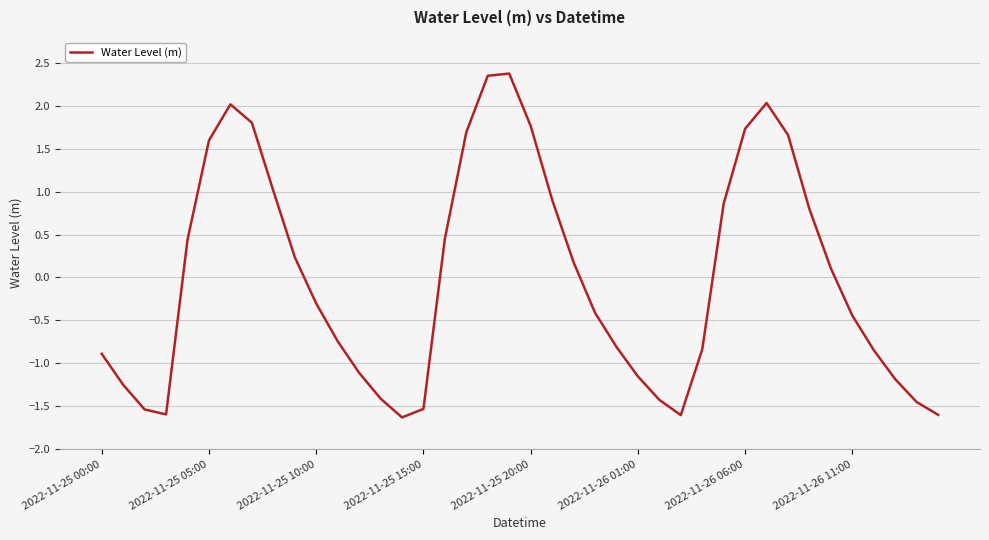

What is the minimum value shown in the chart?

-1.6